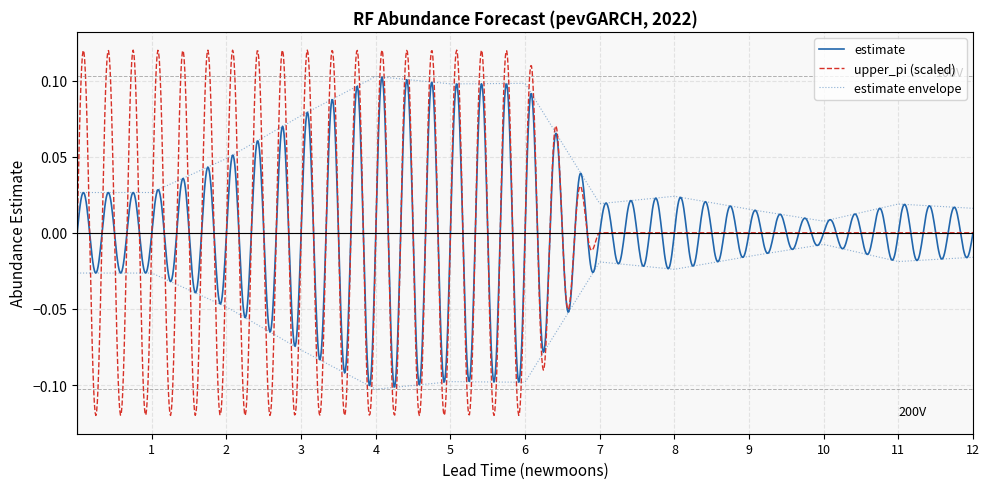

Does the chart have visible grid lines?

Yes